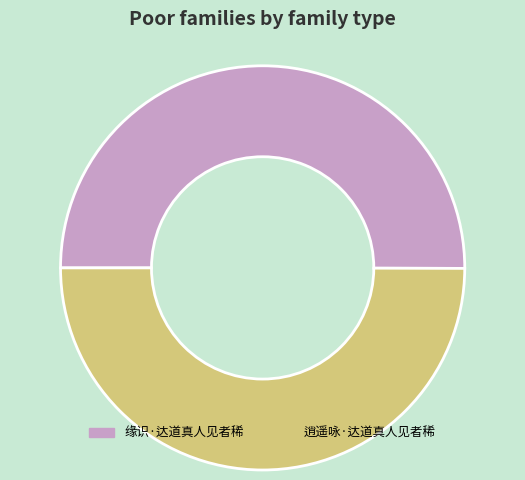

Is it true that 缘识·达道真人见者稀 is 57% of the pie?

False